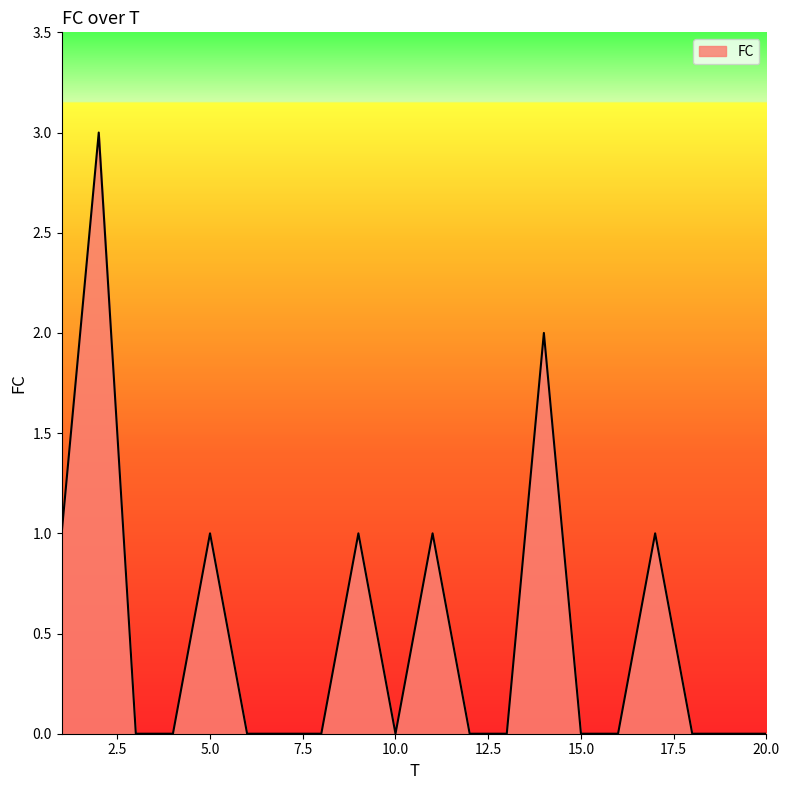

What is the difference between the maximum and minimum values?

3